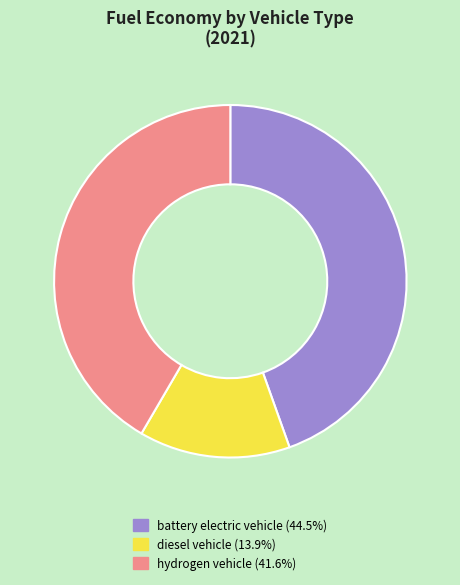

Do hydrogen vehicle and battery electric vehicle together represent more than half of the pie?

Yes